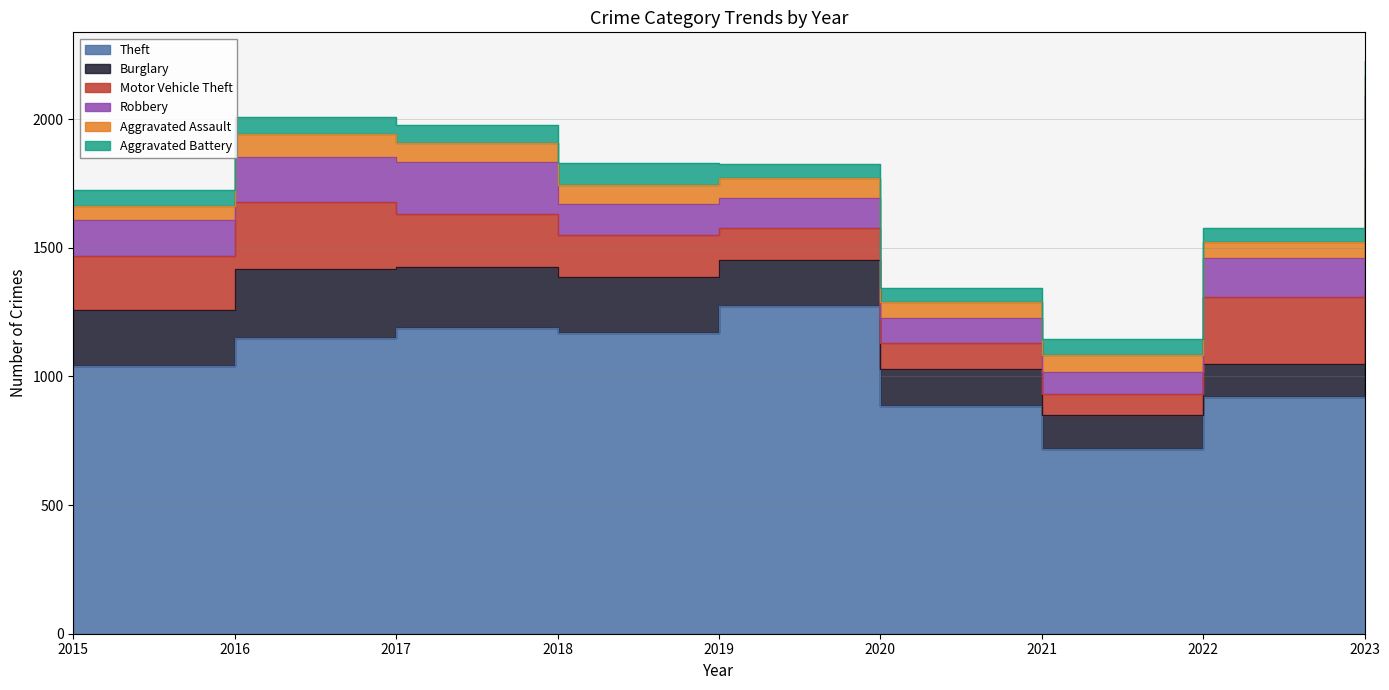

The value of Burglary at 2016 is 266. True or false?

True